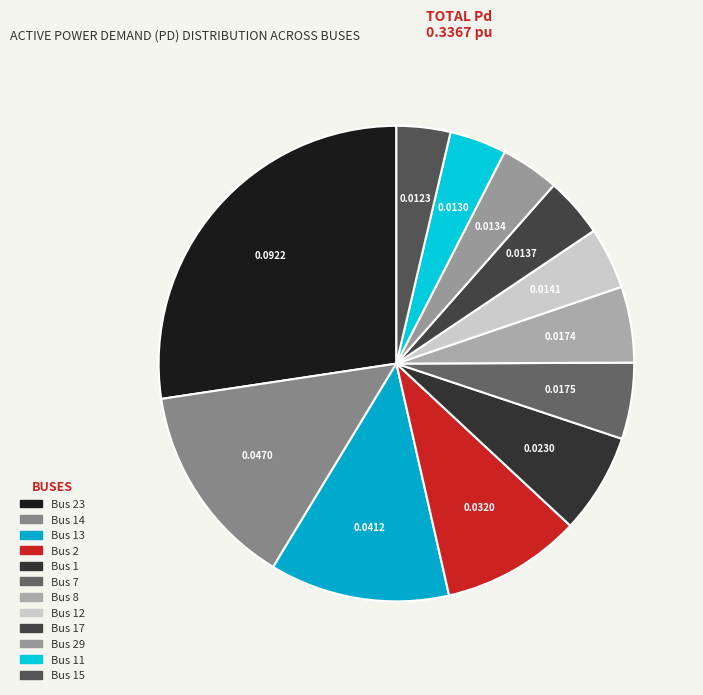

How many segments does this pie chart have?

12